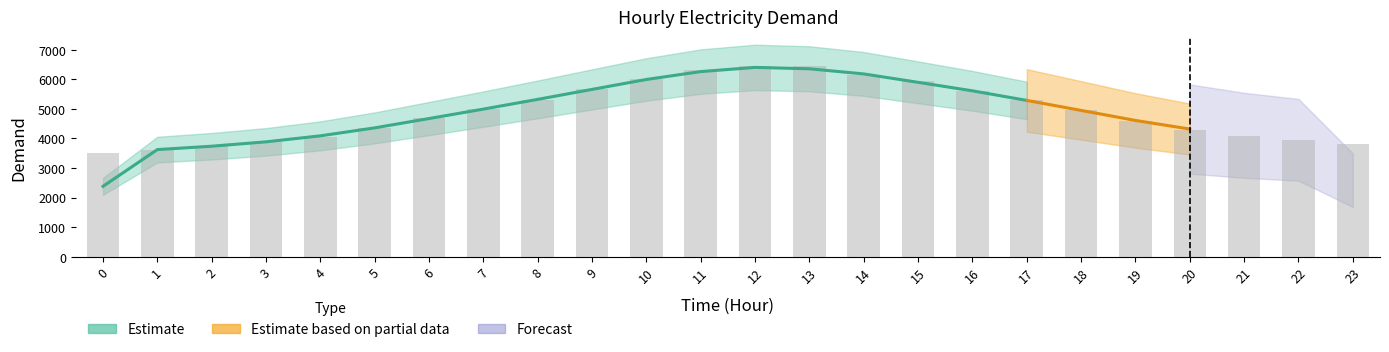

Reading left to right, list all the values displayed in this chart.

0=3523	1=3615	2=3728	3=3866	4=4058	5=4339	6=4674	7=5005	8=5296	9=5662	10=6017	11=6303	12=6462	13=6442	14=6161	15=5941	16=5590	17=5298	18=4968	19=4576	20=4280	21=4095	22=3943	23=3821